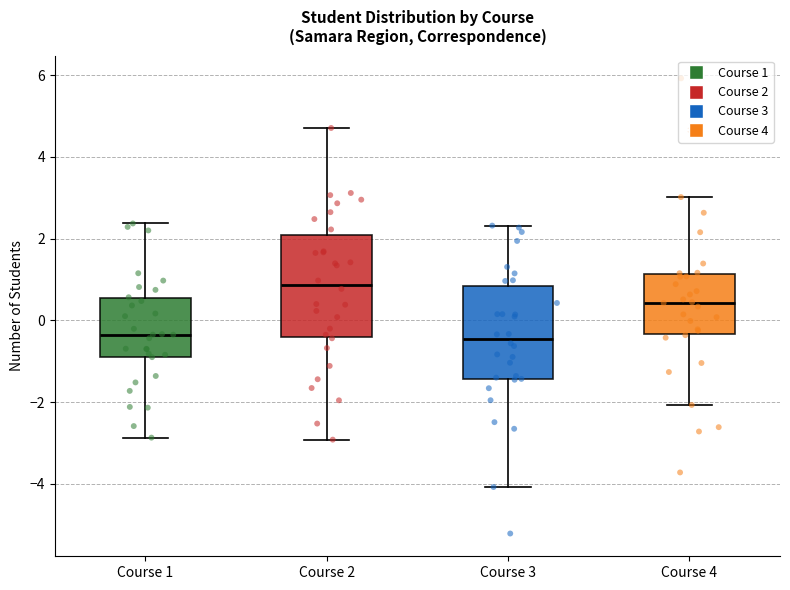

Where is the lower edge of the box for Course 3 on the y-axis? The values are not printed on the chart, so give them approximately, as read against the axis.

-1.4